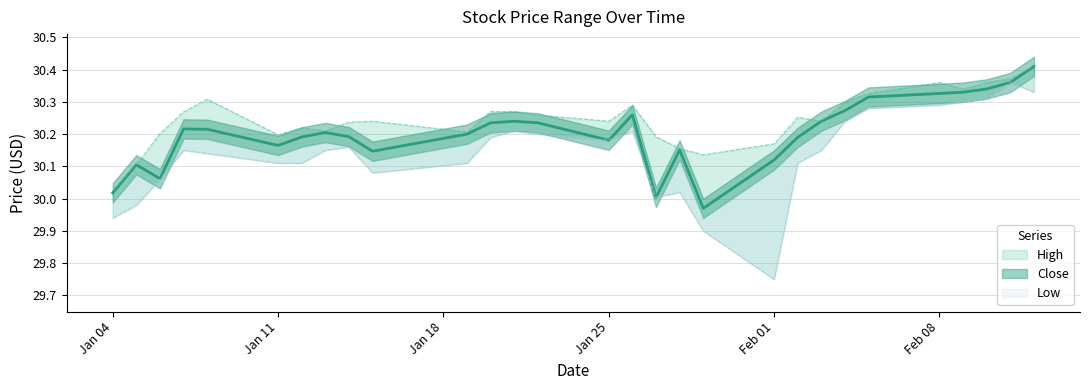

The value of High at 2021-02-10 is 49.8. True or false?

False